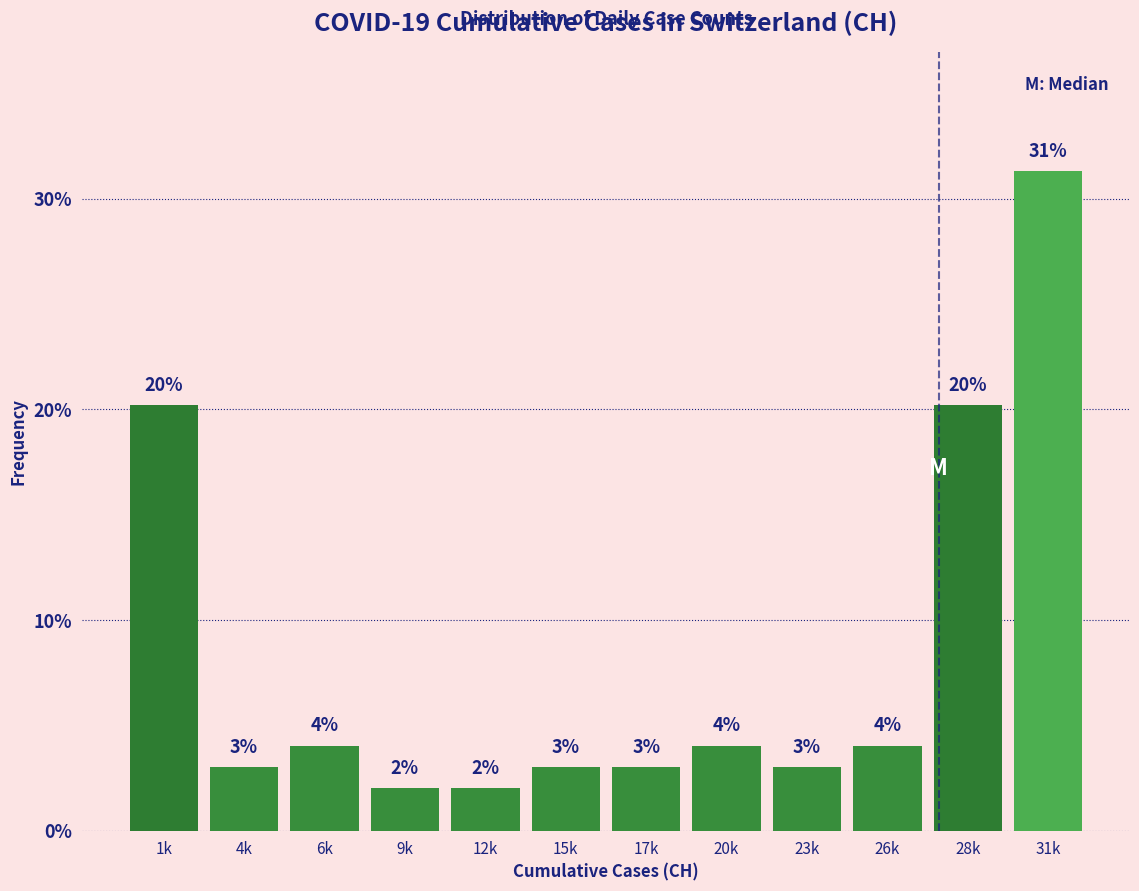

Is it true that the value at 15k is 1.8?

False